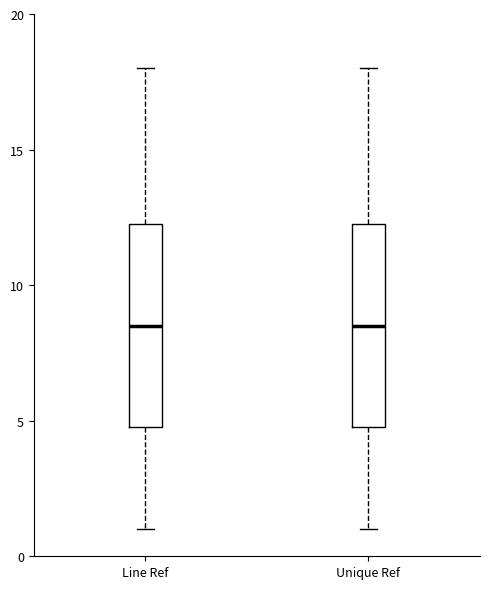

Where does the lower whisker of the box for Line Ref end on the y-axis? The values are not printed on the chart, so give them approximately, as read against the axis.

1.0